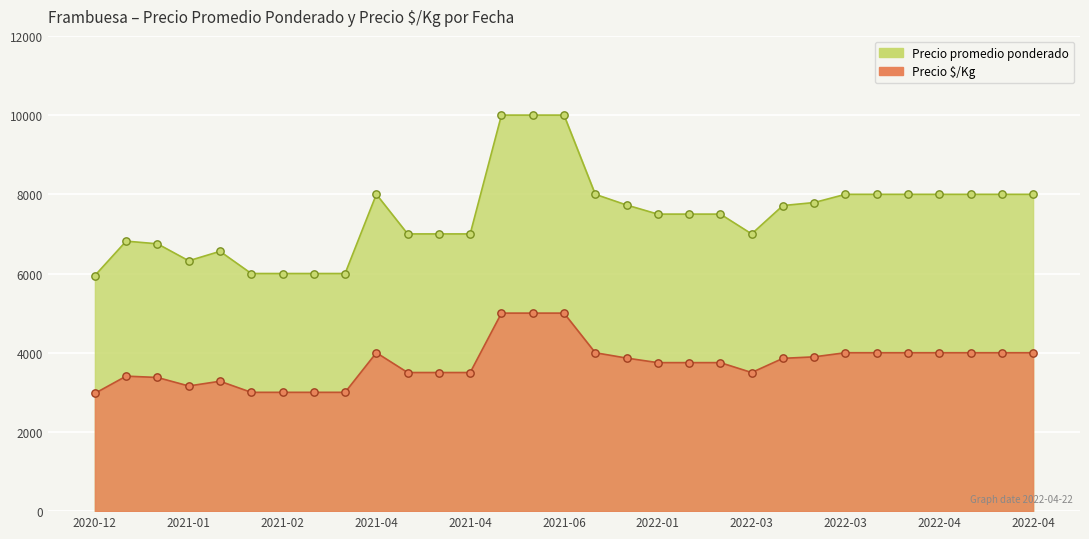

At how many categories does at least one series exceed 6900?

22